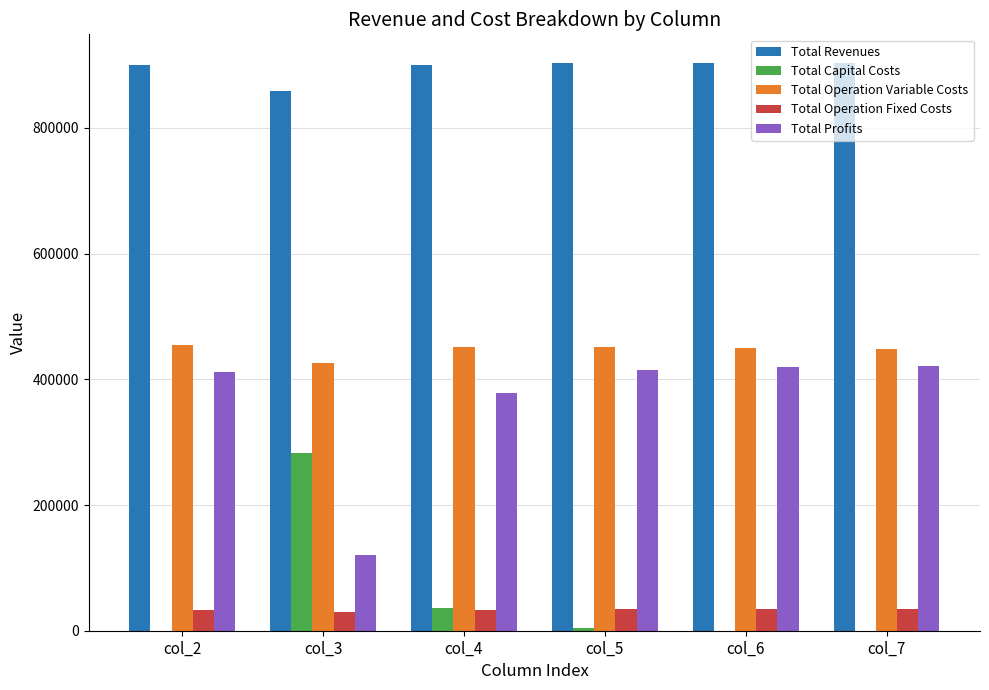

What is the greatest value displayed?

903753.0